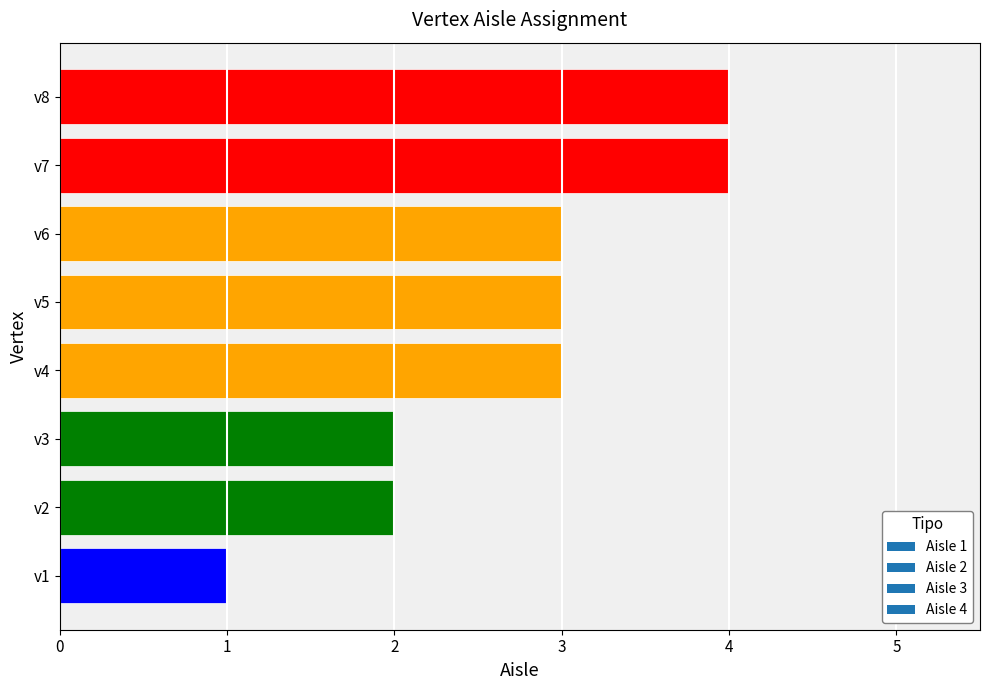

What is the greatest value displayed?

4